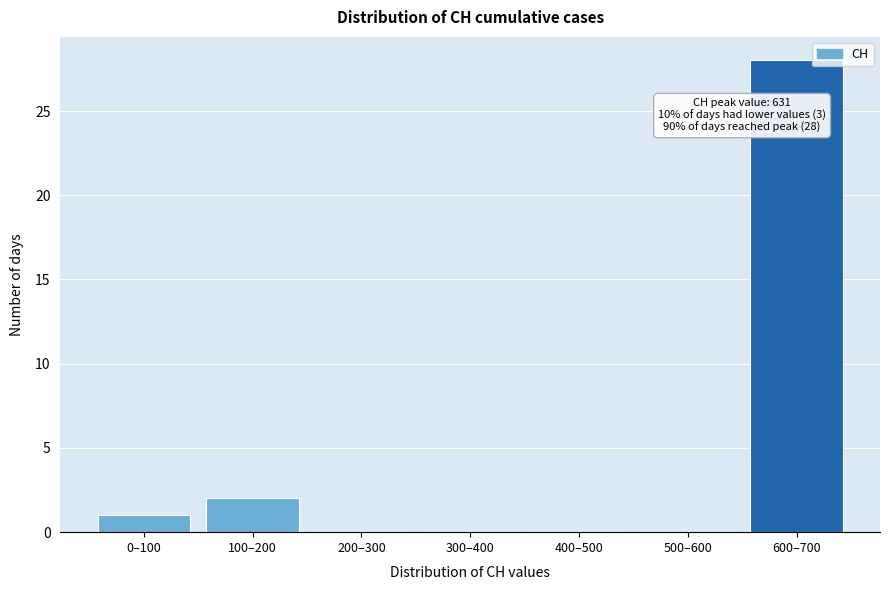

Reading left to right, transcribe all the data shown in this chart.

0–100=1	100–200=2	200–300=0	300–400=0	400–500=0	500–600=0	600–700=28